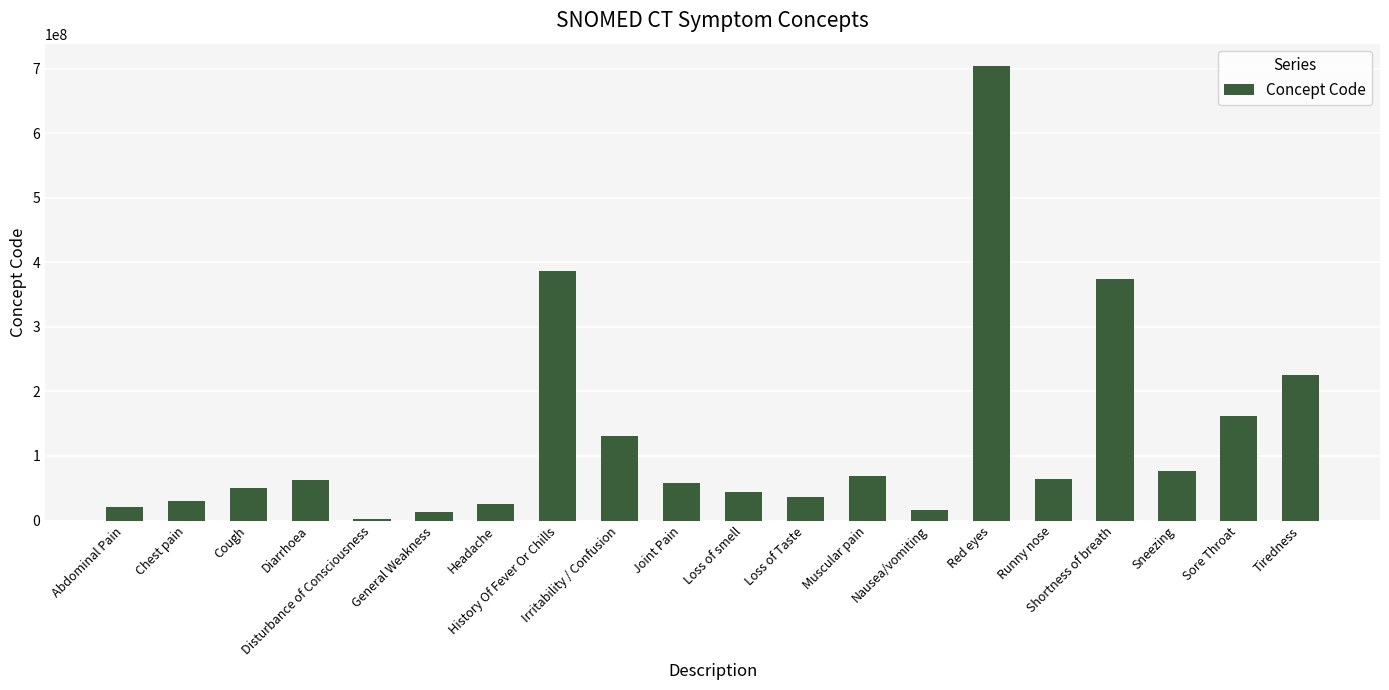

True or false: the data shows 545726749 at History Of Fever Or Chills.

False